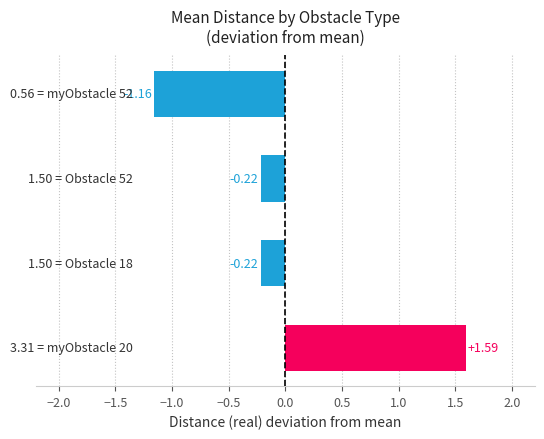

How many bars are there in total?

4